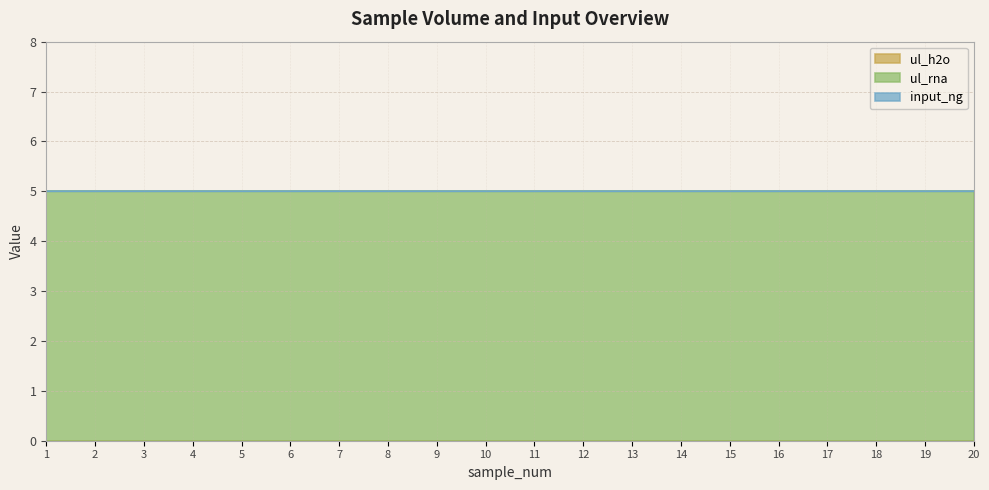

The value of ul_h2o at 13 is 0. True or false?

True